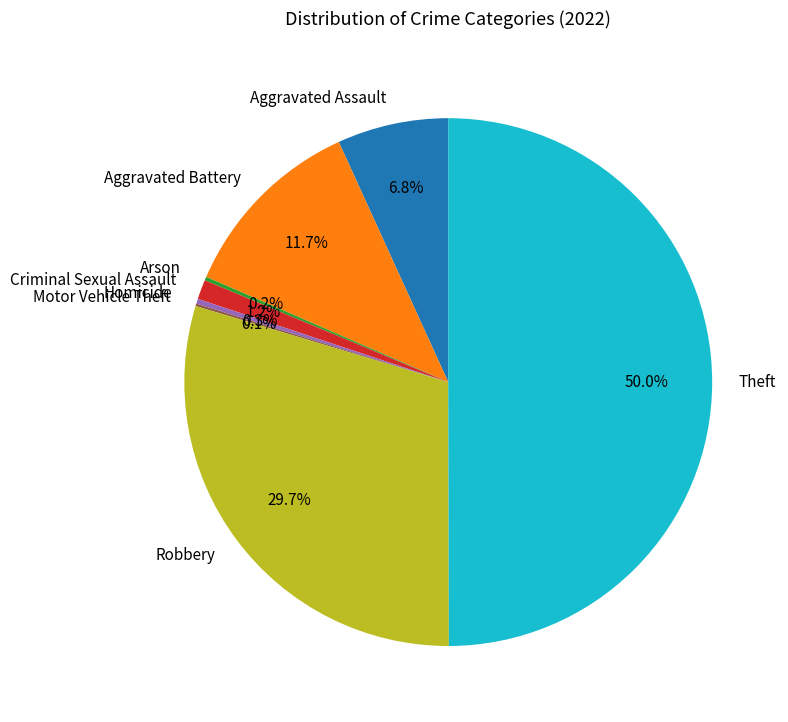

What portion of the pie excludes Robbery?

70.3%